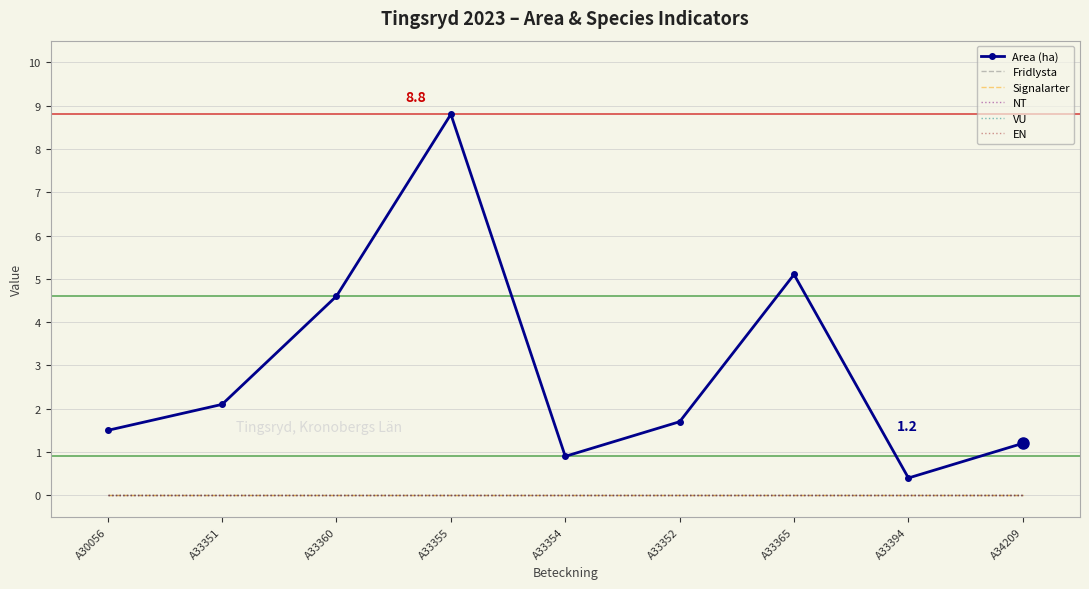

The VU series shows 0.0 at A33354. True or false?

True